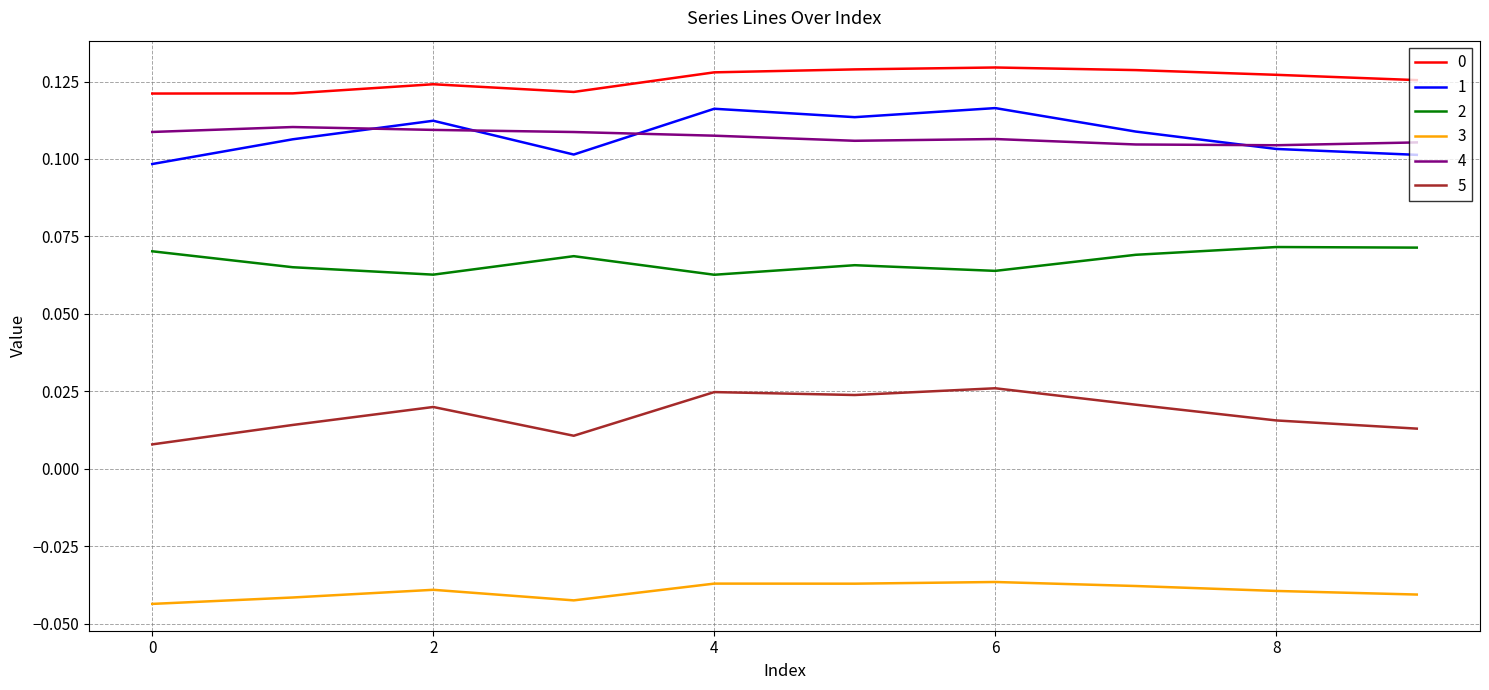

True or false: 0 and 3 intersect in this chart.

False